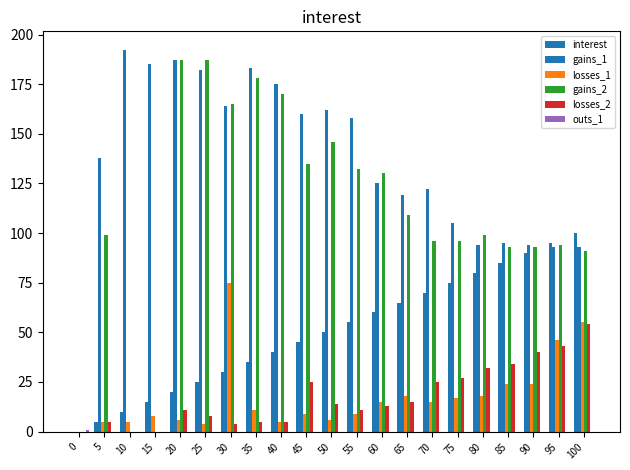

How many values in losses_1 are above zero?

20